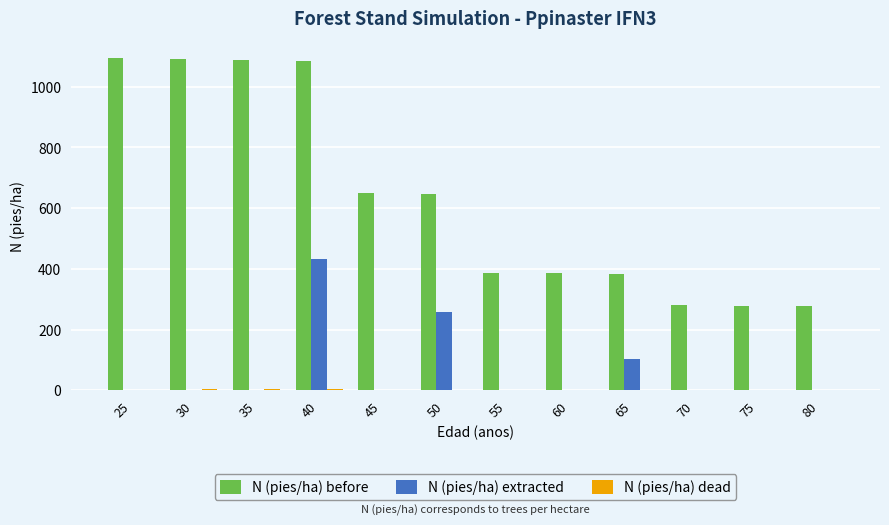

Which series has the largest total across all categories?

N (pies/ha) before